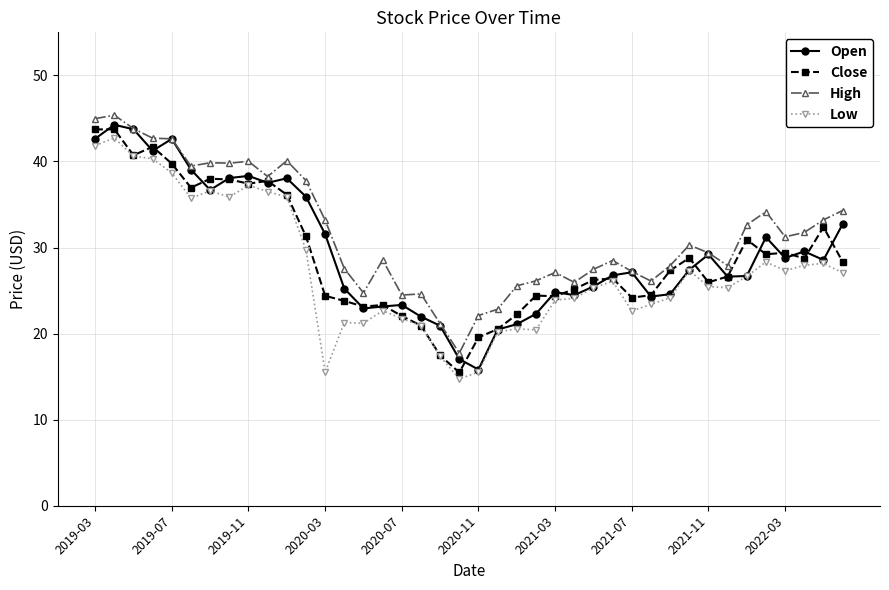

True or false: High and Low intersect in this chart.

False